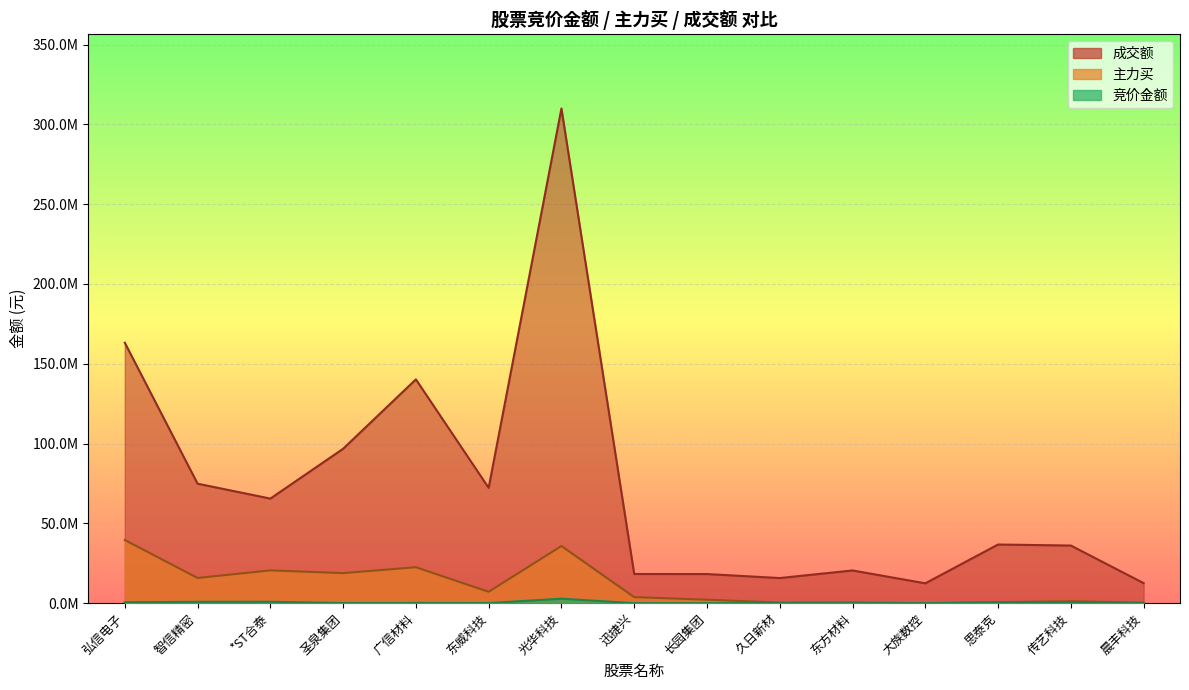

Which category has the highest value in the 竞价金额 series?

光华科技